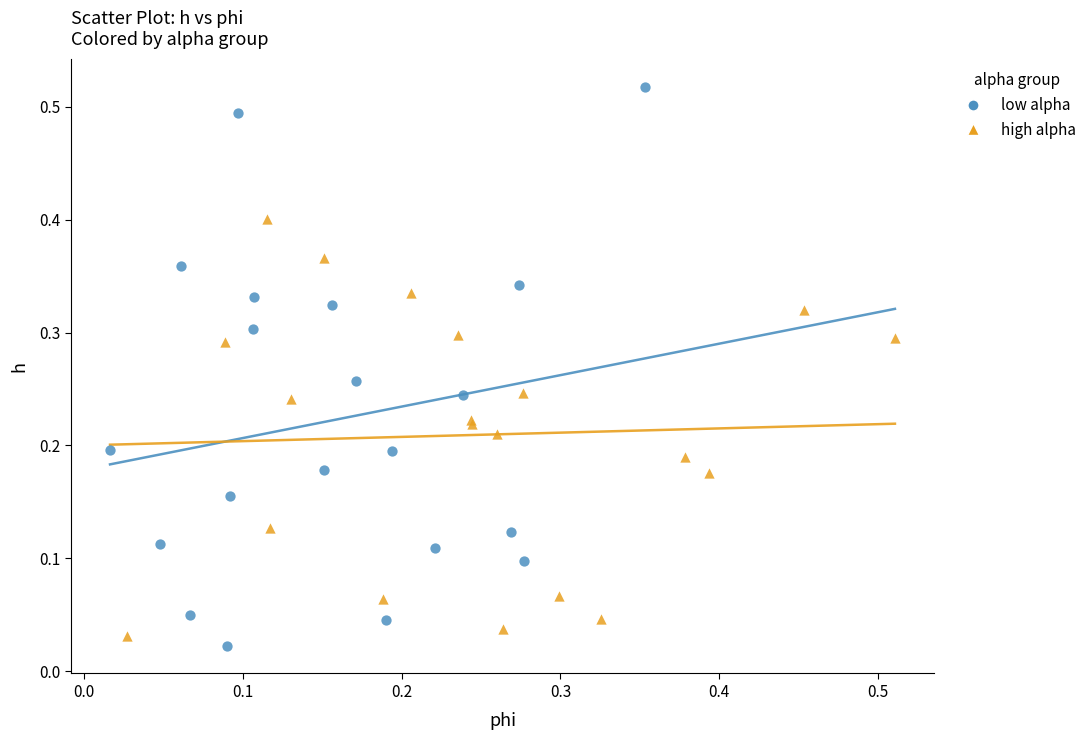

Which series reaches the maximum Y coordinate?

low alpha